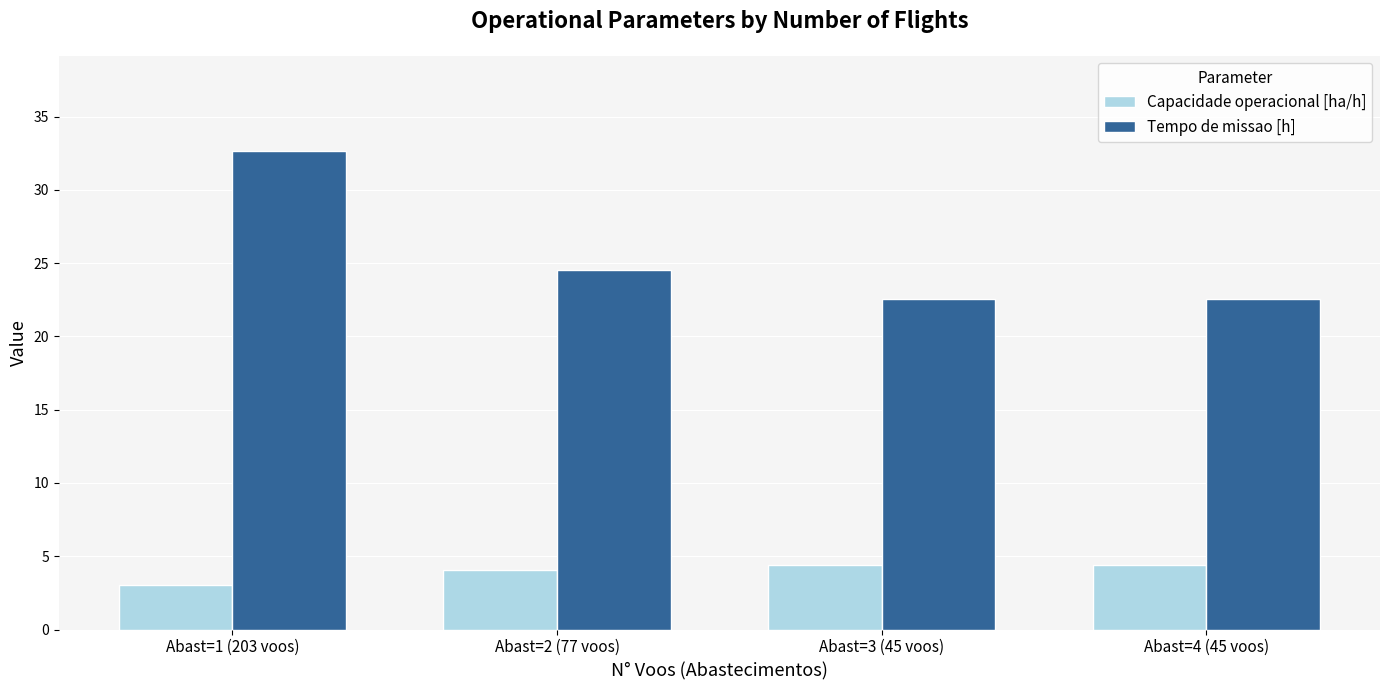

Is it true that Capacidade operacional [ha/h] equals 4.7 at Abast=1 (203 voos)?

False